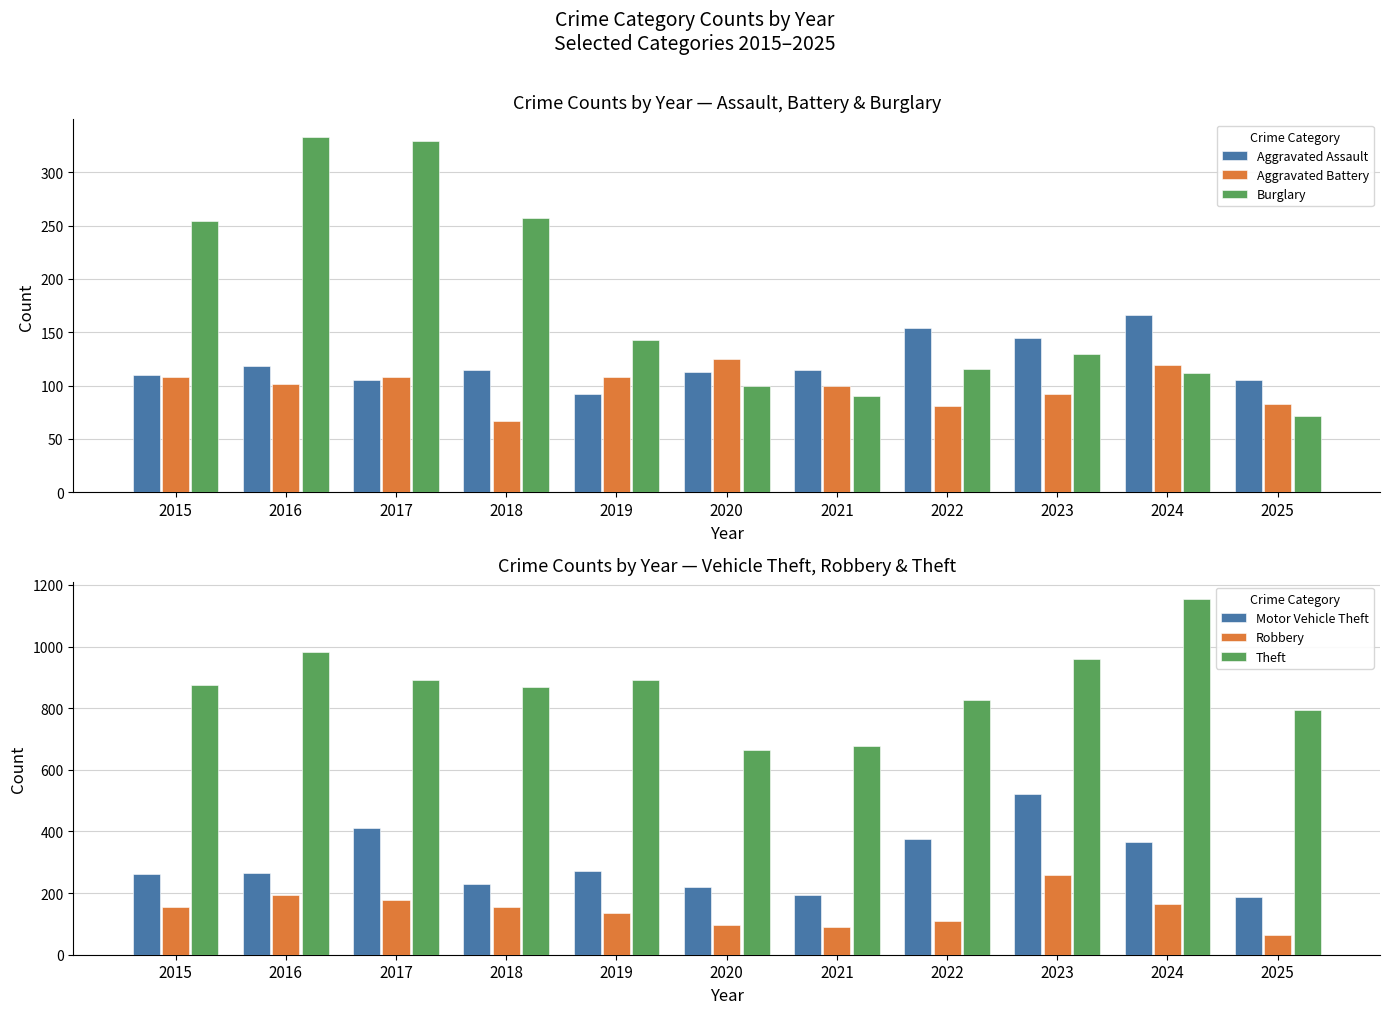

Is the value of Aggravated Assault at 2022 greater than the value of Burglary at 2024?

Yes